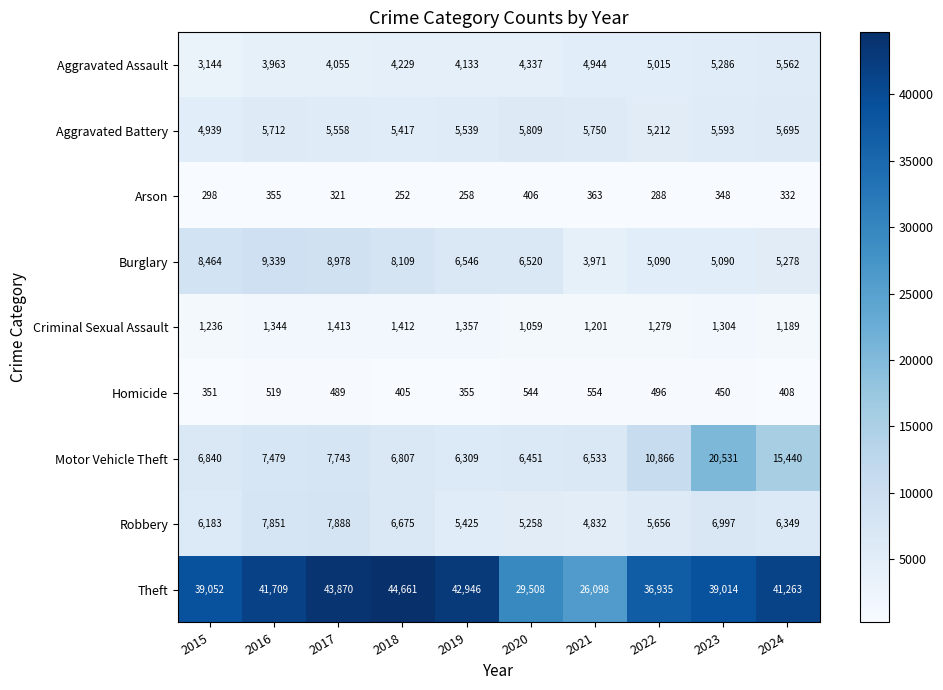

True or false: Aggravated Battery has a value of 5593 at 2023.

True